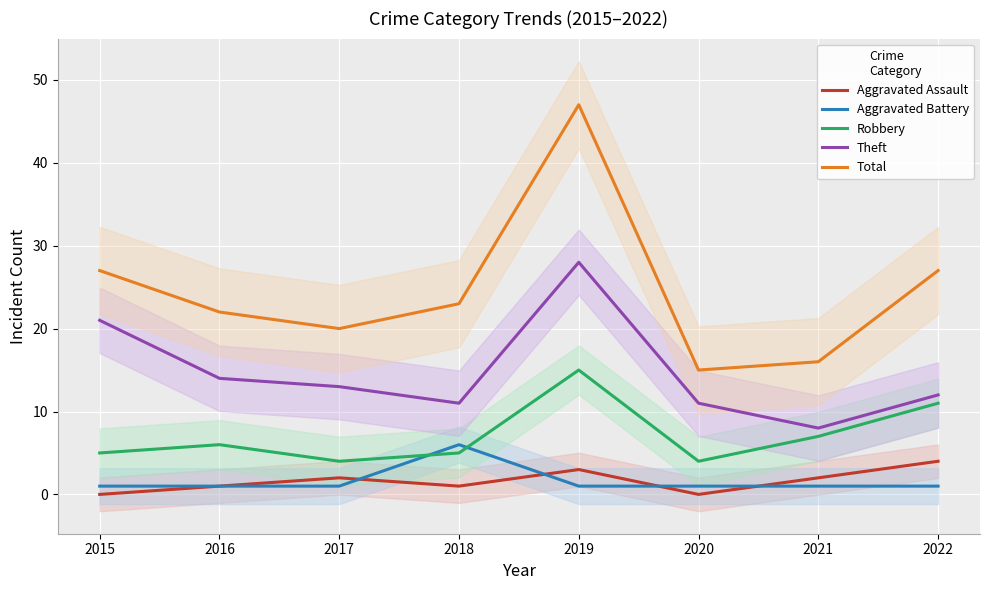

What is the sum of all Theft values?

118